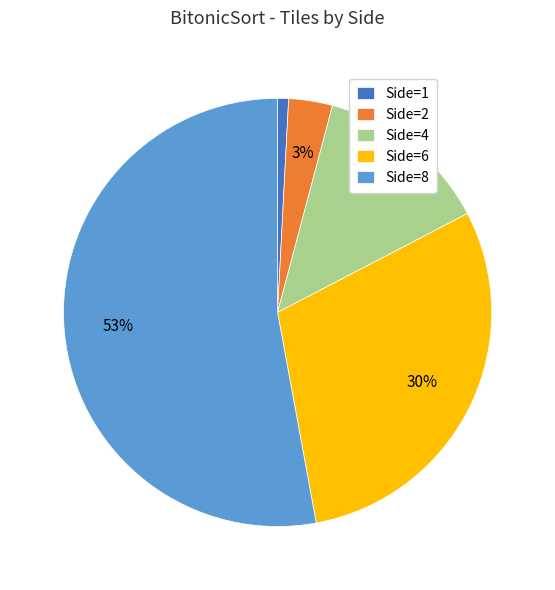

Which category has the biggest portion of the pie?

Side=8